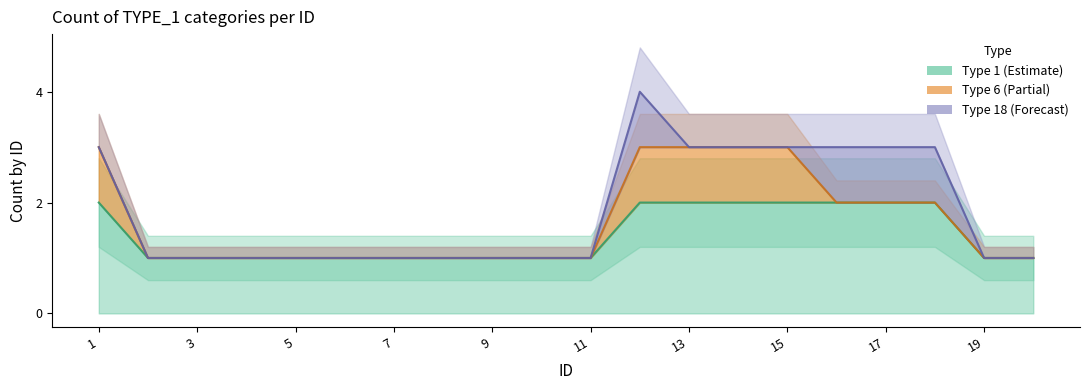

Reading left to right, what are all the values shown in this chart?

type_1_count: 2	1	1	1	1	1	1	1	1	1	1	2	2	2	2	2	2	2	1	1
type_6_count: 1	0	0	0	0	0	0	0	0	0	0	1	1	1	1	0	0	0	0	0
type_18_count: 0	0	0	0	0	0	0	0	0	0	0	1	0	0	0	1	1	1	0	0